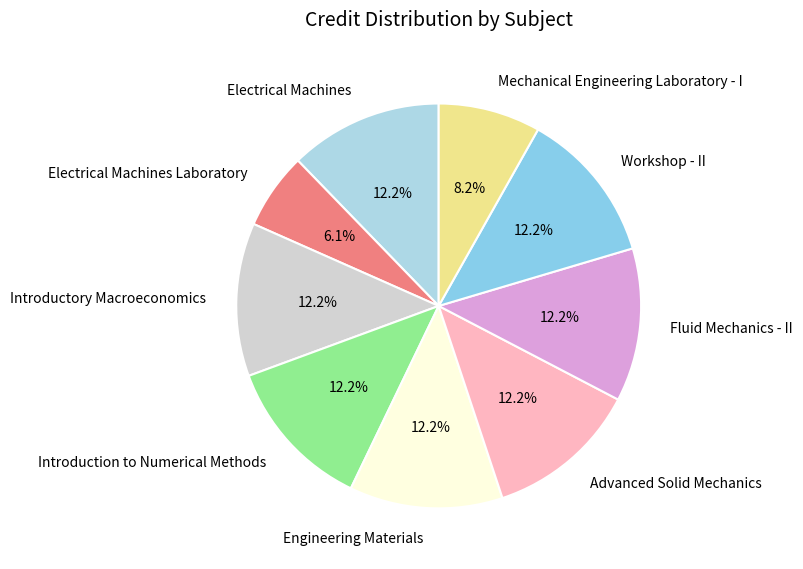

Which slice is the smallest?

Electrical Machines Laboratory